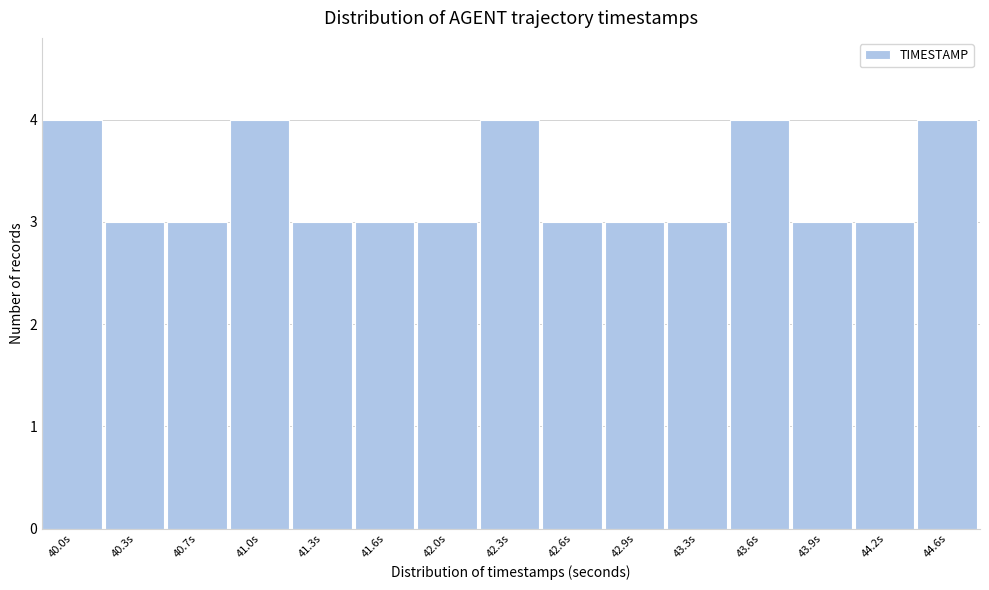

Reading left to right, list all the values displayed in this chart.

4	3	3	4	3	3	3	4	3	3	3	4	3	3	4